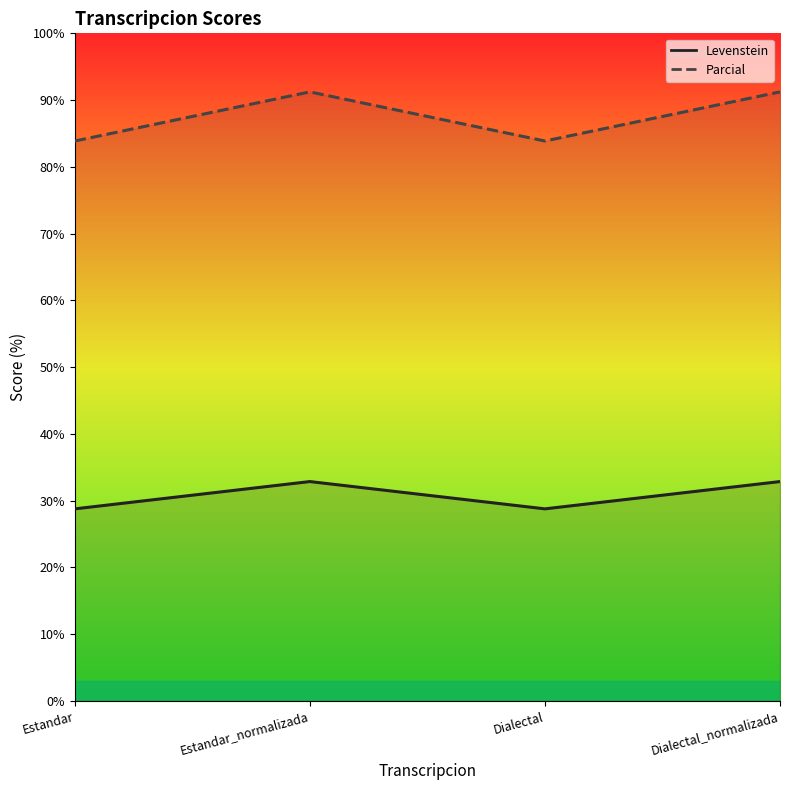

At which label does Levenstein reach its peak?

Estandar_normalizada